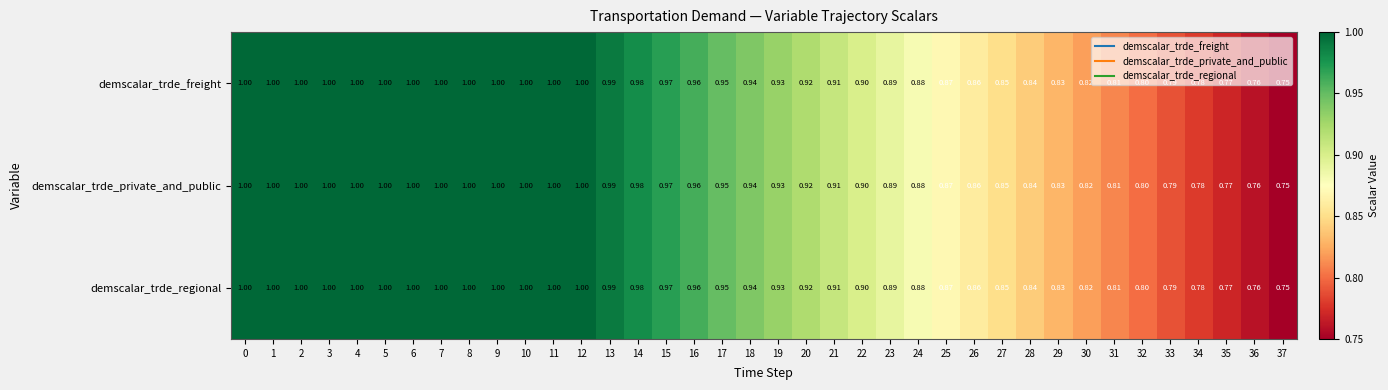

Is the value of demscalar_trde_freight at 19 greater than the value of demscalar_trde_private_and_public at 18?

No